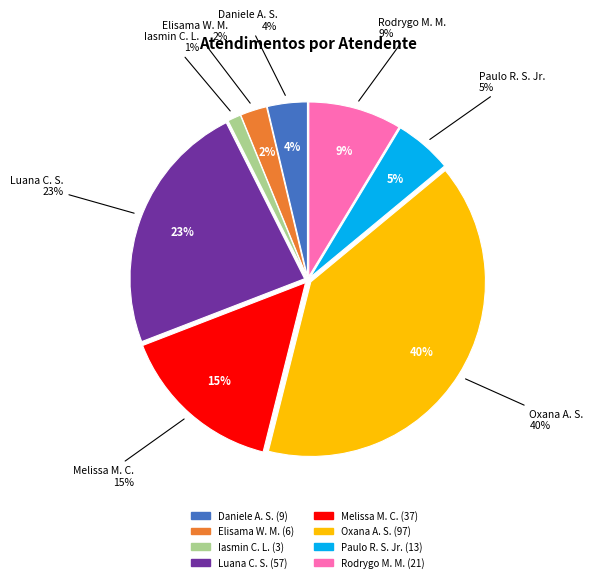

Do Paulo Roberto da Silva Junior and Oxana Andreli da Silva together represent more than half of the pie?

No